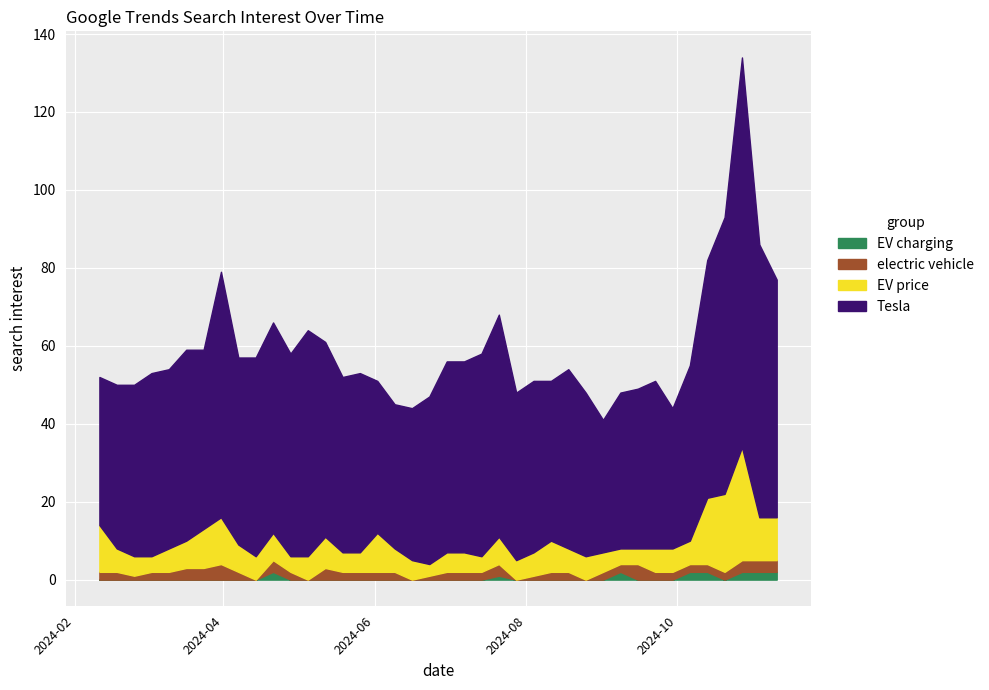

How many interior local peaks does the EV charging series have?

3